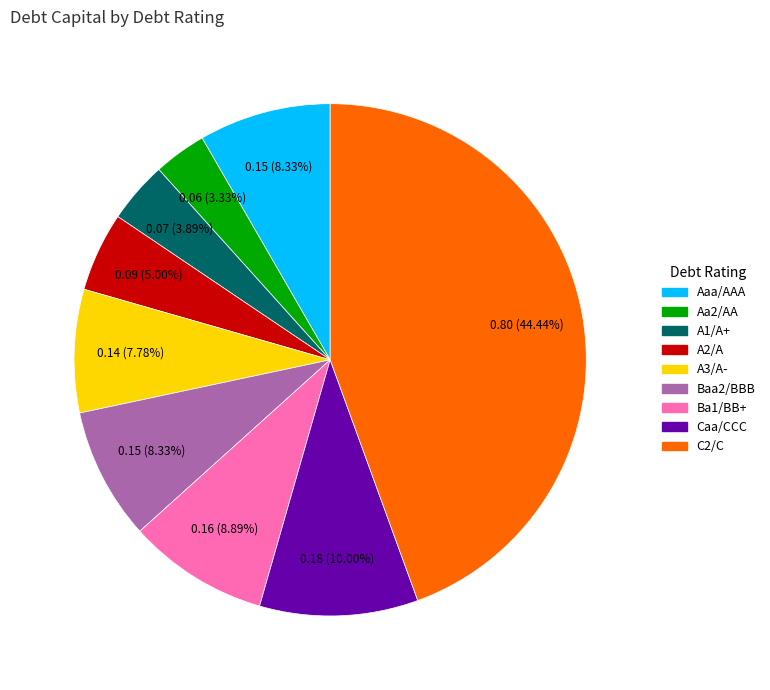

What is the smallest slice in the pie chart?

Aa2/AA